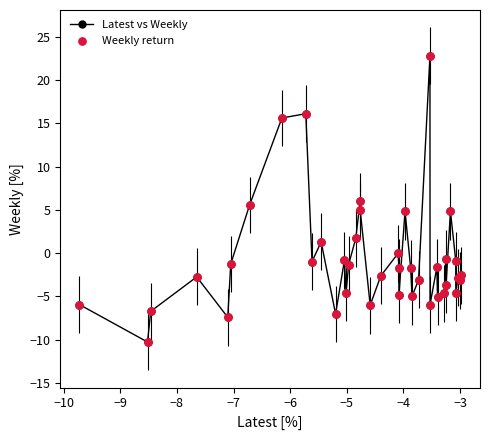

What is the value of the 6th point from the left?

-1.2